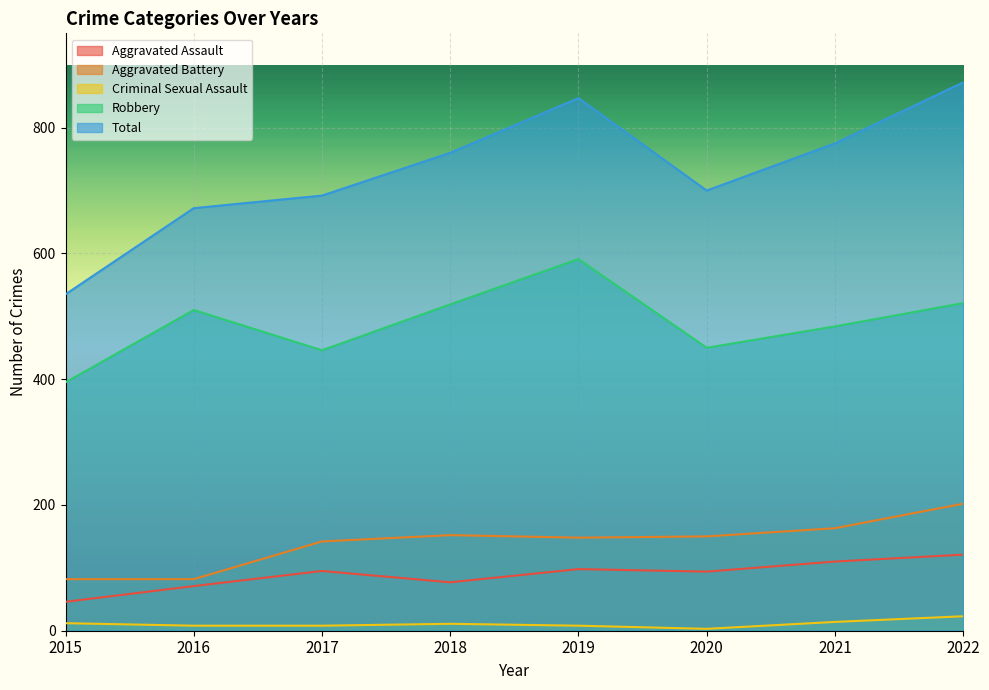

What is the maximum value shown in the chart?

872